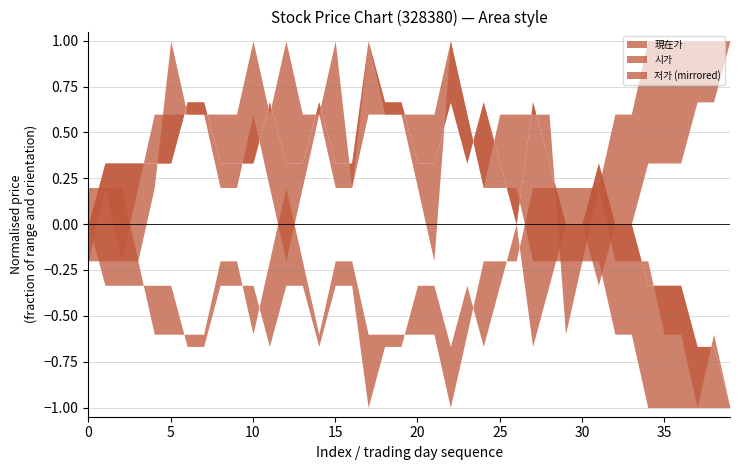

True or false: 저가 and 현재가 cross at least once.

False